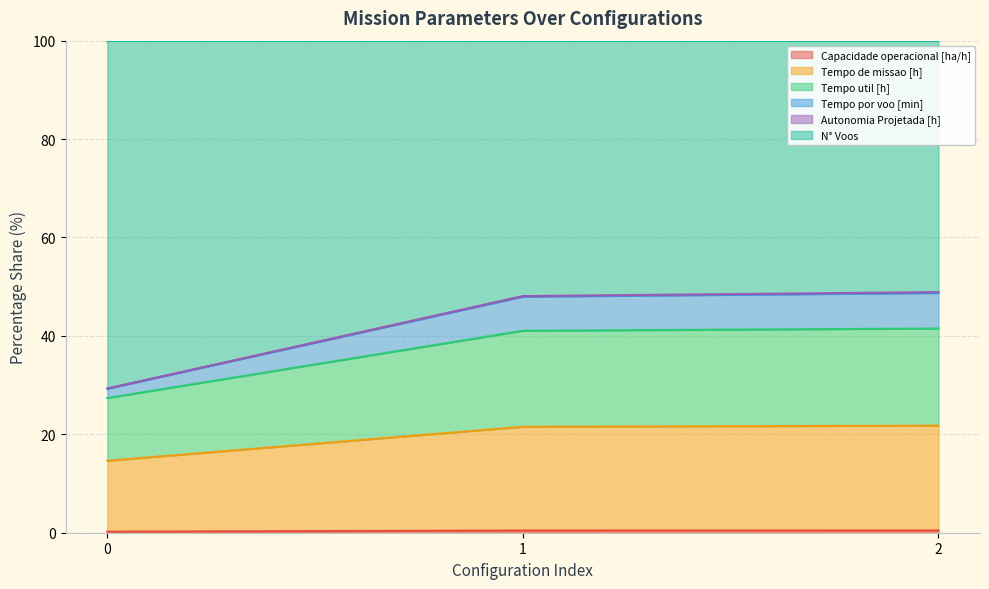

Does the chart display data point markers on the line(s)?

No